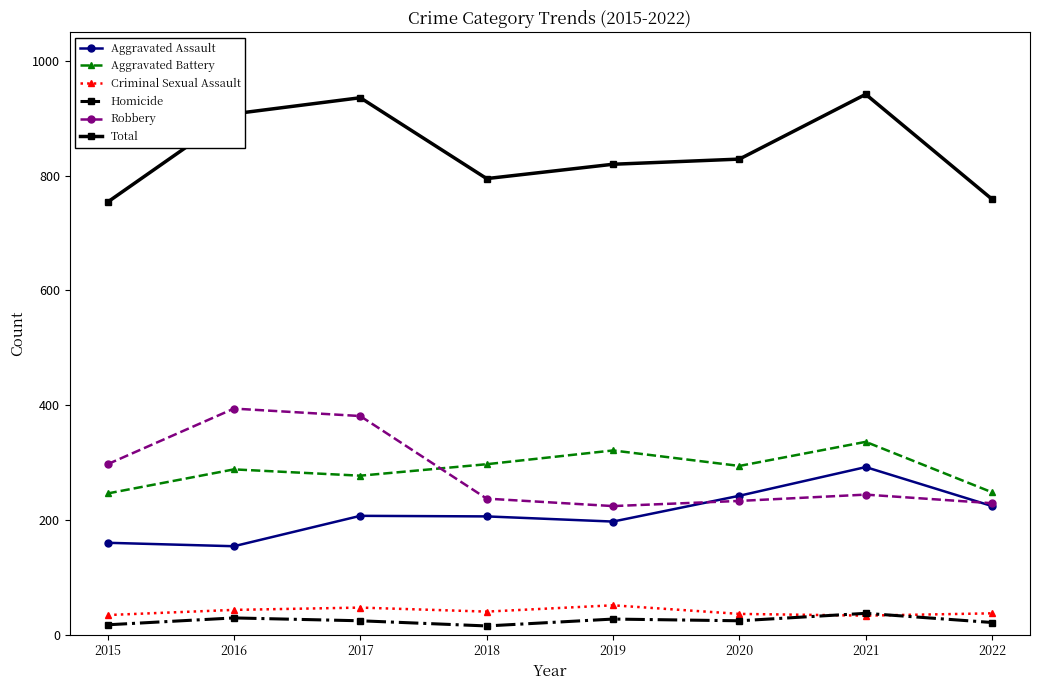

True or false: Homicide has more than 1 interior local peaks.

True